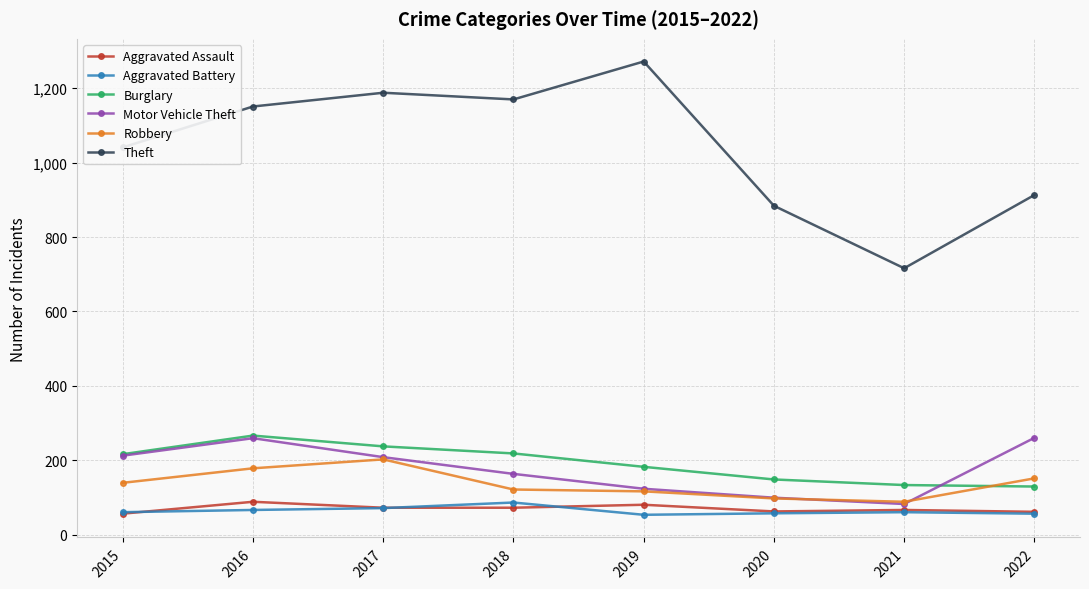

What is the value of the Theft point at the 1st from the left?

1041